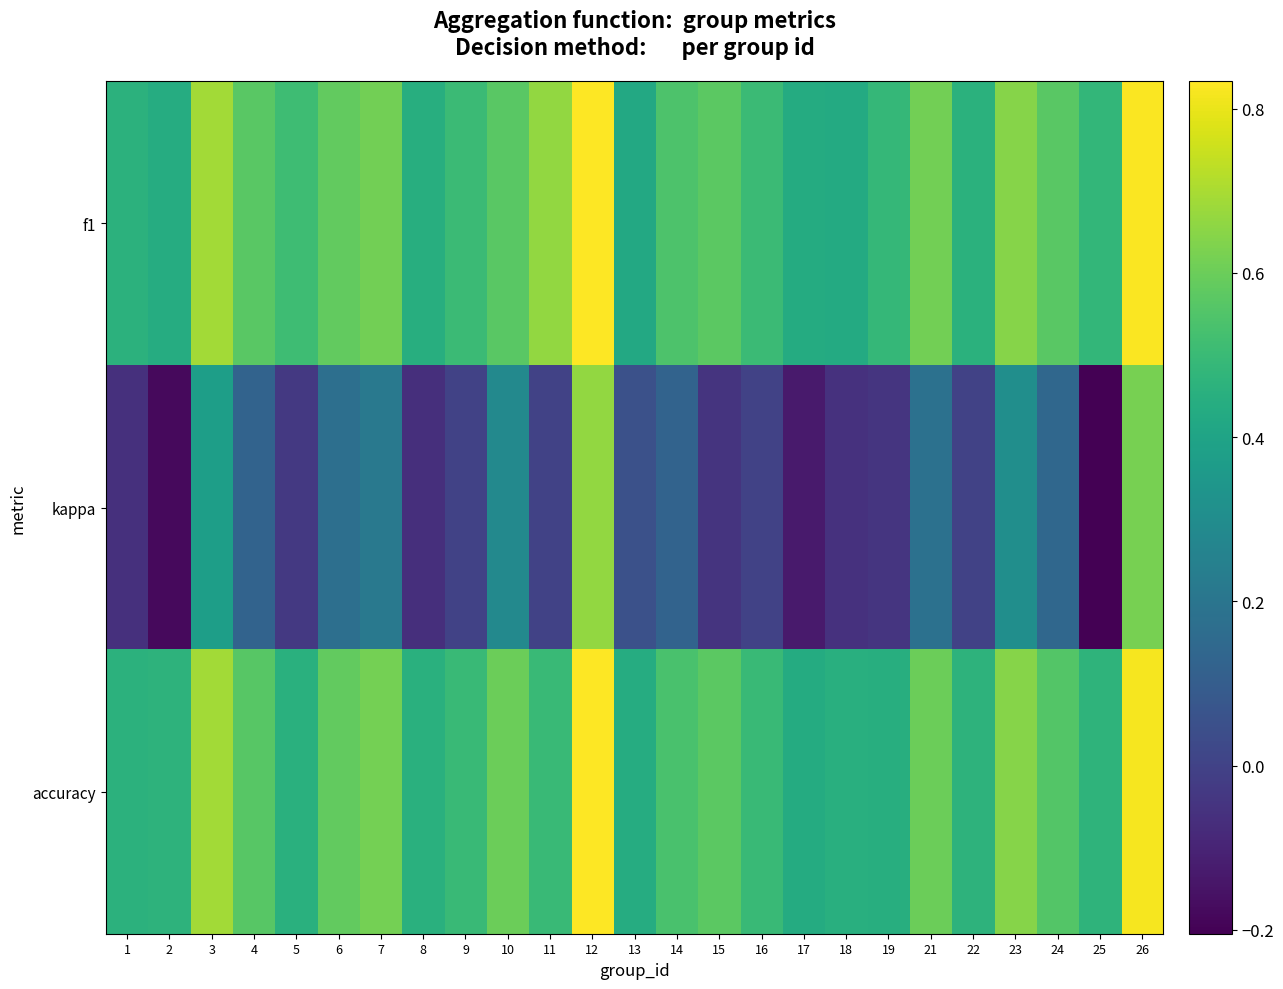

Rank the series at 25 from lowest to highest value.

kappa, accuracy, f1